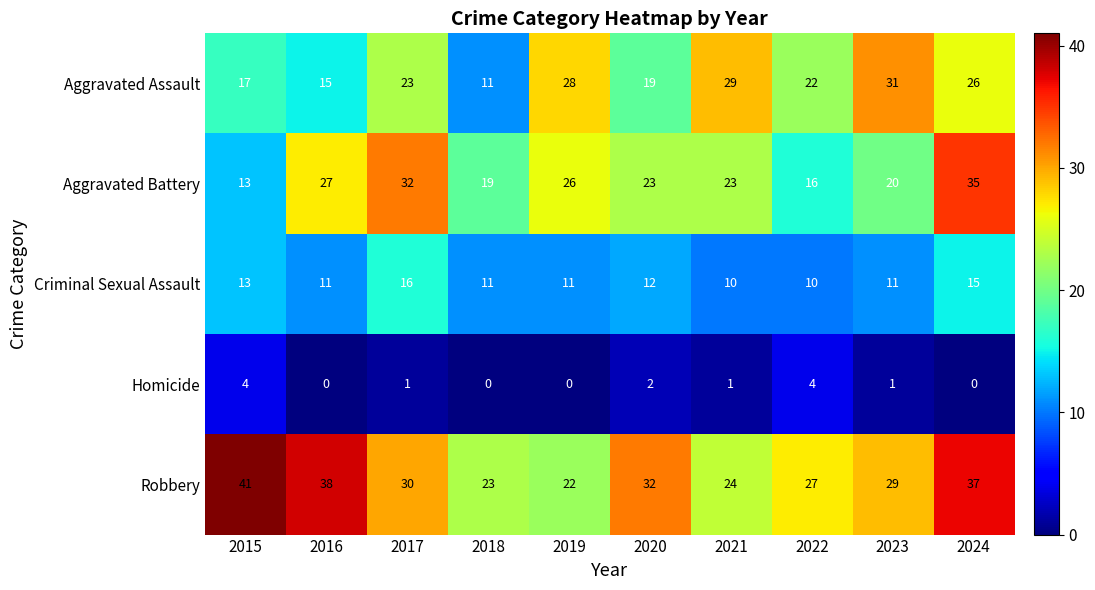

Is it true that Criminal Sexual Assault equals 9 at 2015?

False